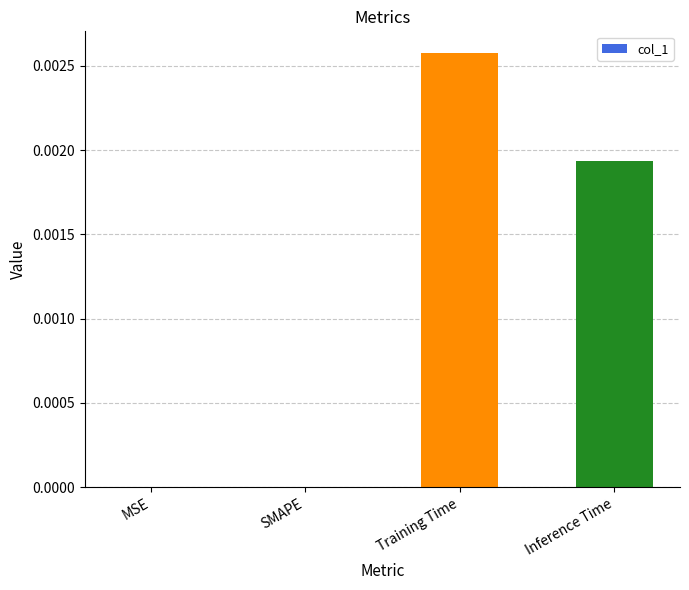

Which has a higher value, SMAPE or Training Time?

Training Time